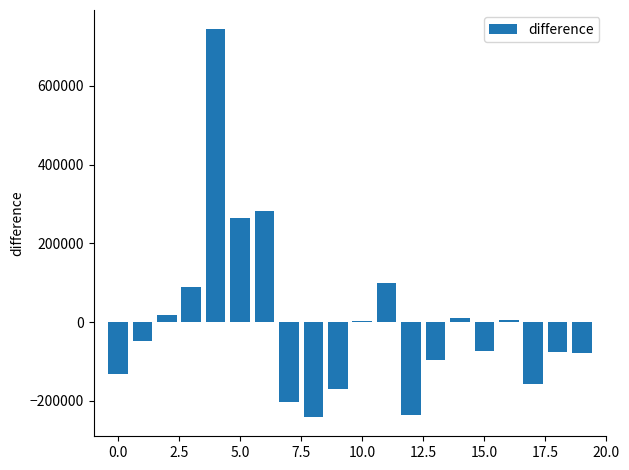

Does the chart contain stacked bars?

No